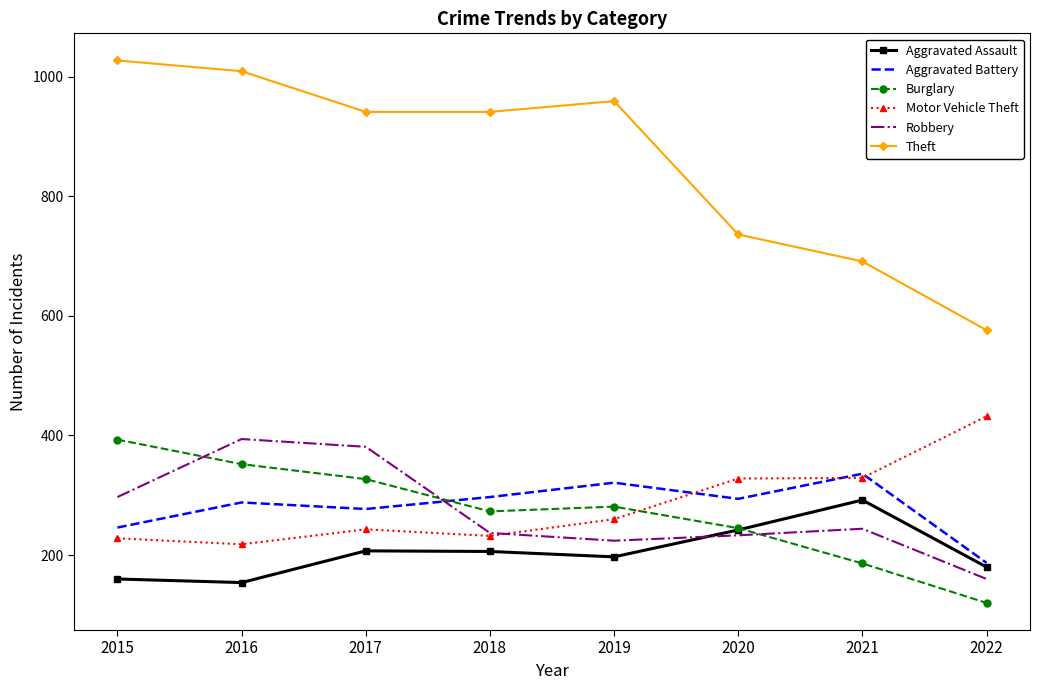

Which series has the largest total across all categories?

Theft